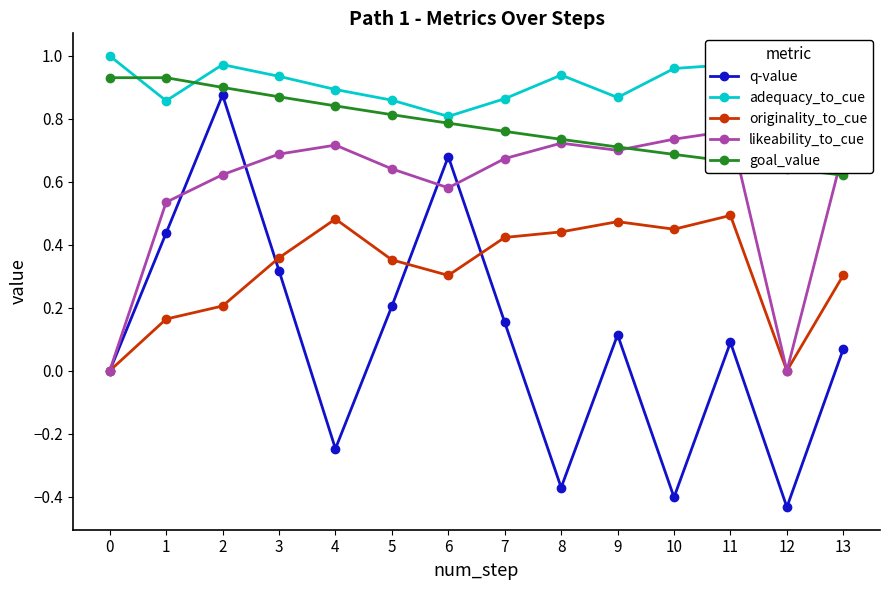

How many interior local peaks does the originality_to_cue series have?

3